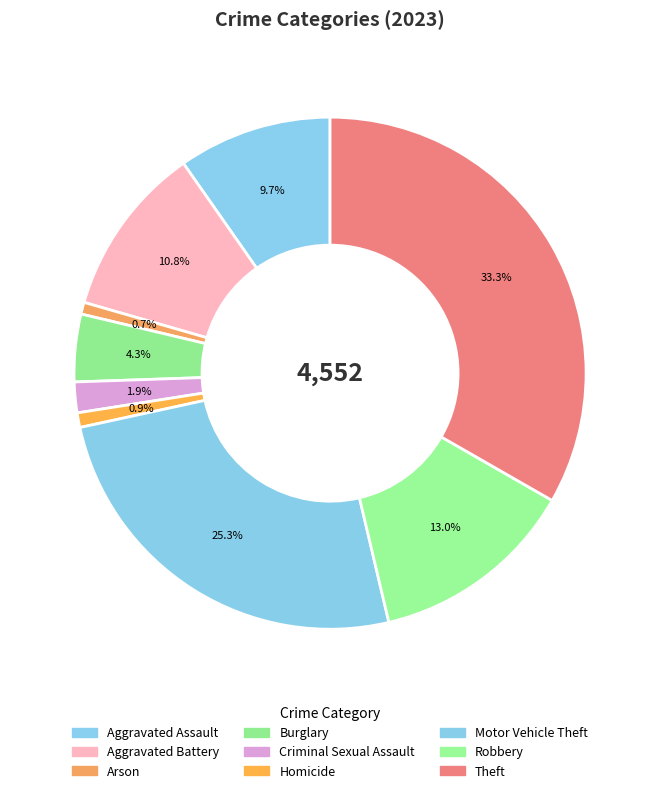

Is the sum of Robbery and Theft greater than half?

No